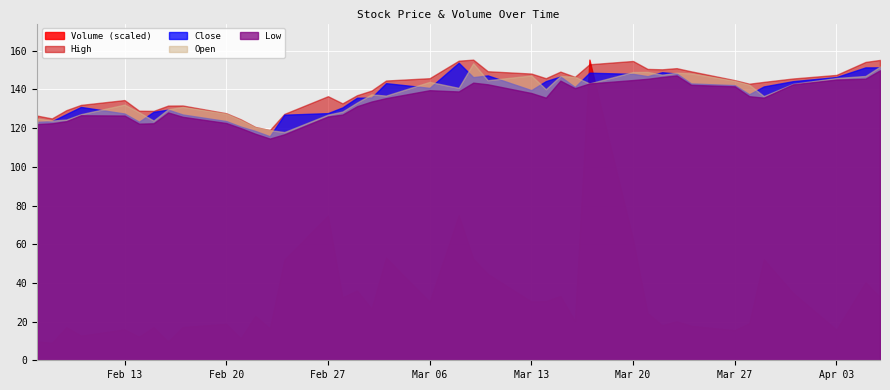

List the labels in order of High value, largest first.

2023-03-09, 2023-04-06, 2023-03-08, 2023-03-20, 2023-04-05, 2023-03-17, 2023-03-23, 2023-03-21, 2023-03-22, 2023-03-10, 2023-03-24, 2023-03-15, 2023-03-13, 2023-04-03, 2023-03-16, 2023-03-06, 2023-03-14, 2023-03-31, 2023-03-27, 2023-03-03, 2023-03-29, 2023-03-28, 2023-03-02, 2023-03-01, 2023-02-27, 2023-02-13, 2023-02-28, 2023-02-10, 2023-02-17, 2023-02-16, 2023-02-09, 2023-02-14, 2023-02-15, 2023-02-20, 2023-02-24, 2023-02-07, 2023-02-08, 2023-02-21, 2023-02-22, 2023-02-23